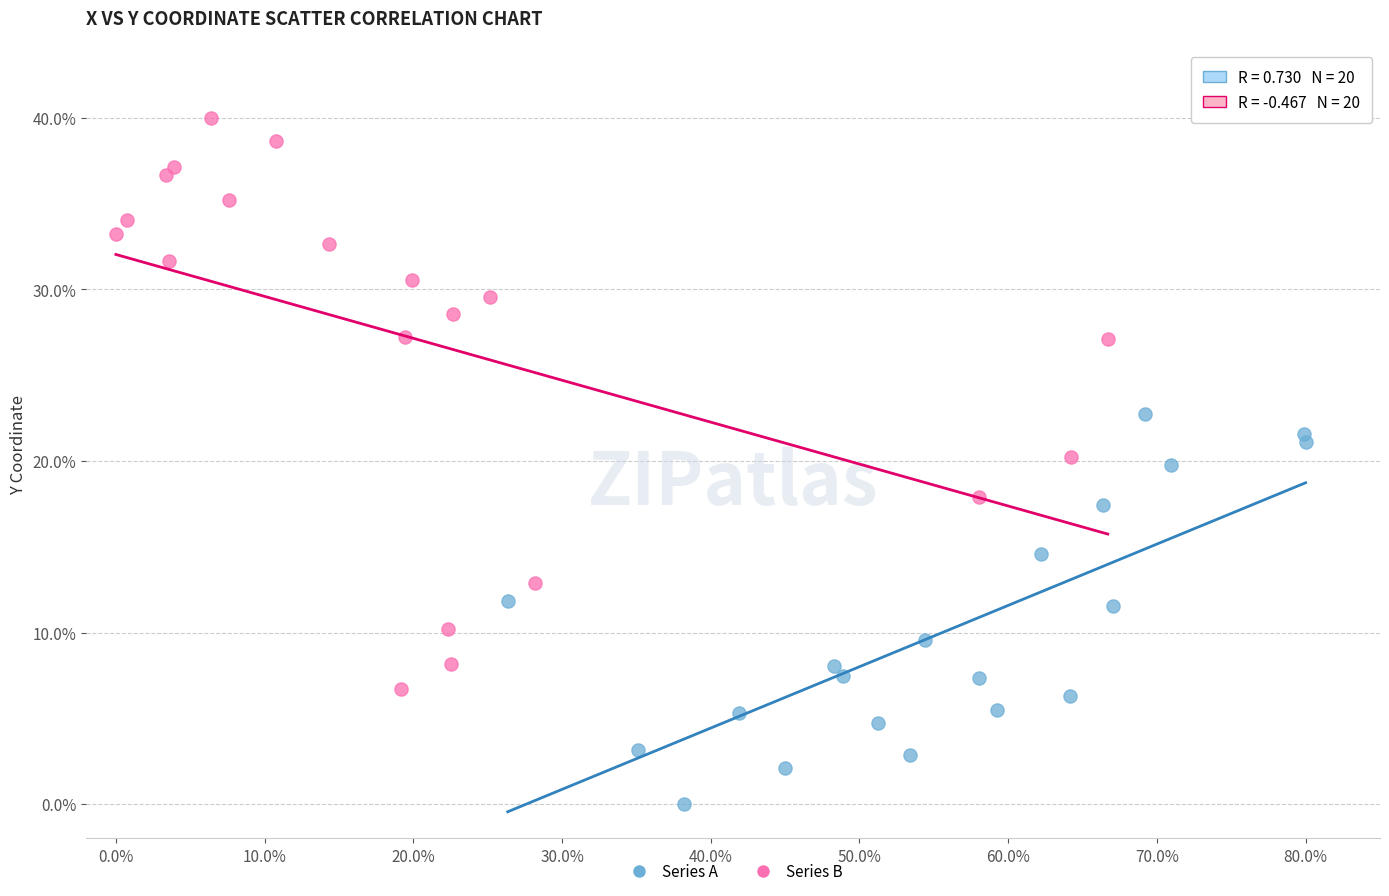

Which series has the widest spread of Y values?

Series B